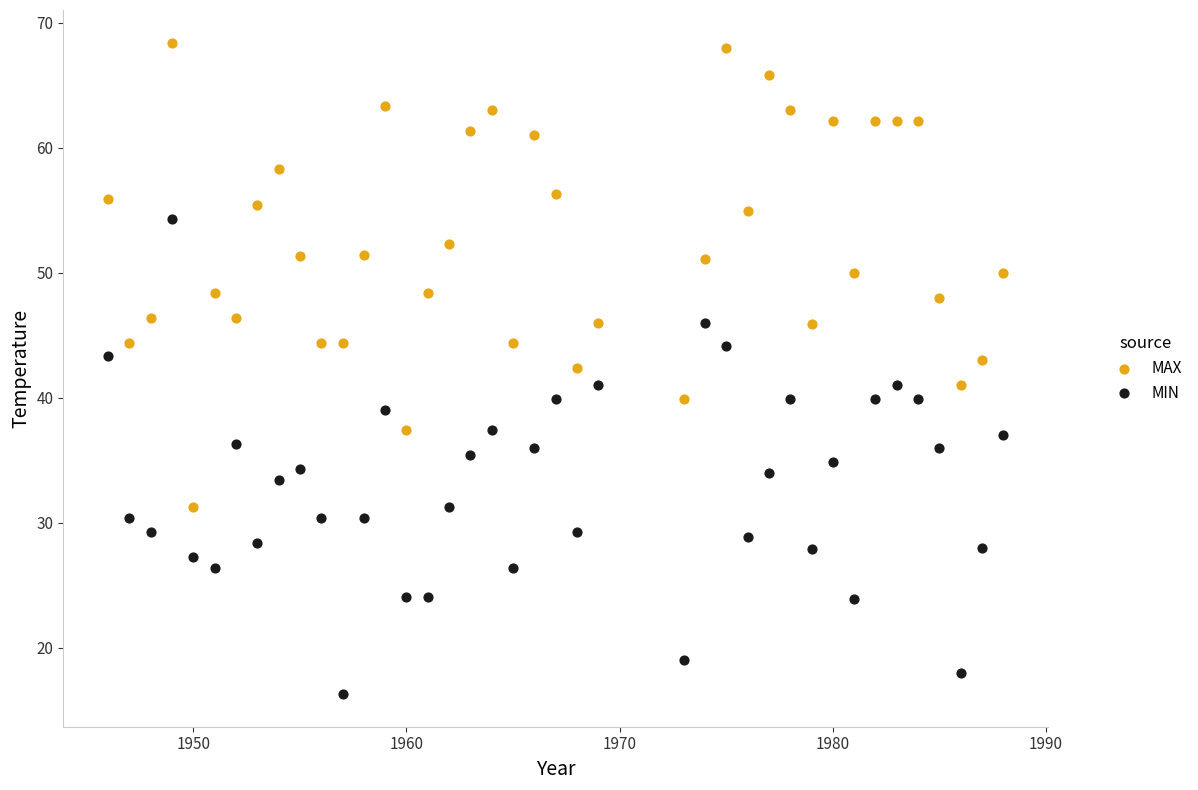

Which series has the largest Y range (max minus min)?

MIN